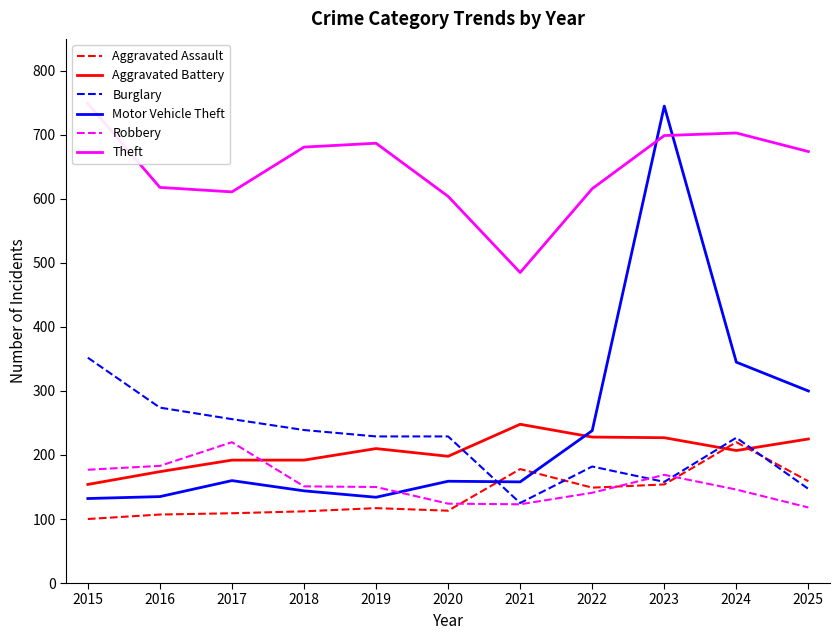

Which label corresponds to the largest value in the chart?

2015